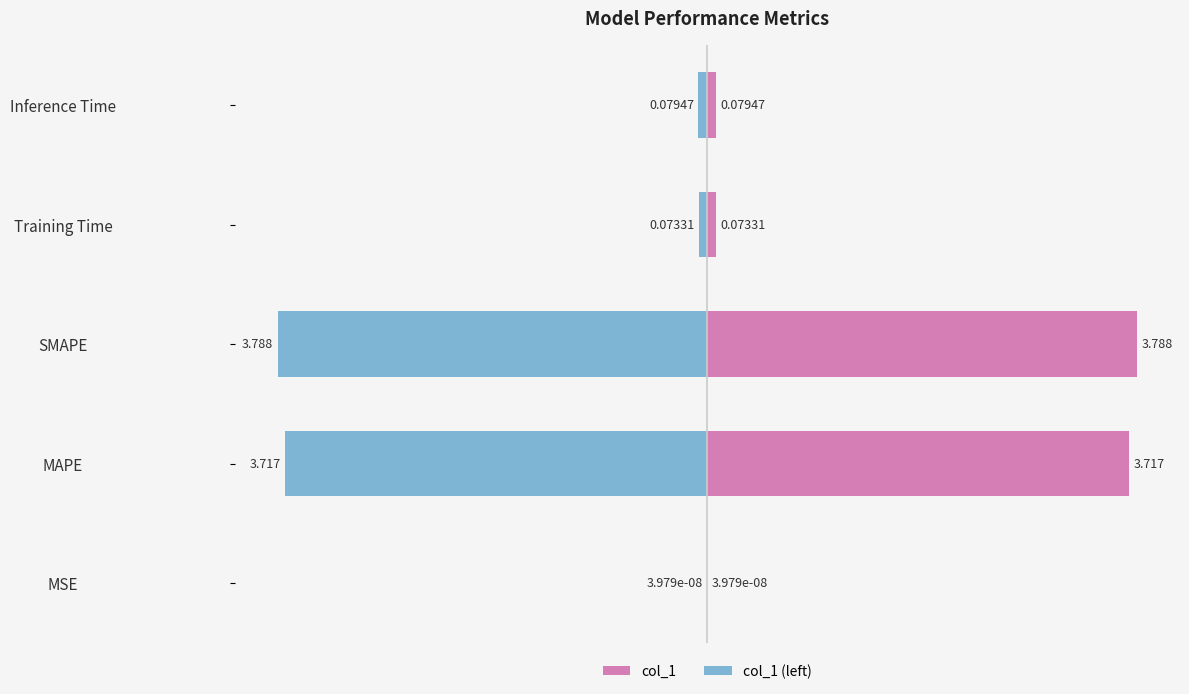

Does the chart contain stacked bars?

No